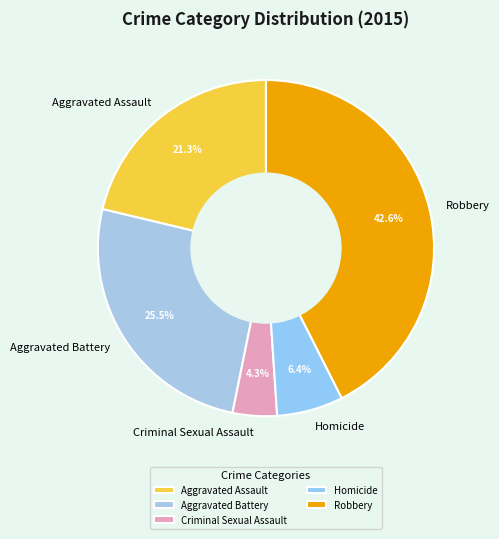

To the nearest percent, what portion does Aggravated Assault represent?

21%